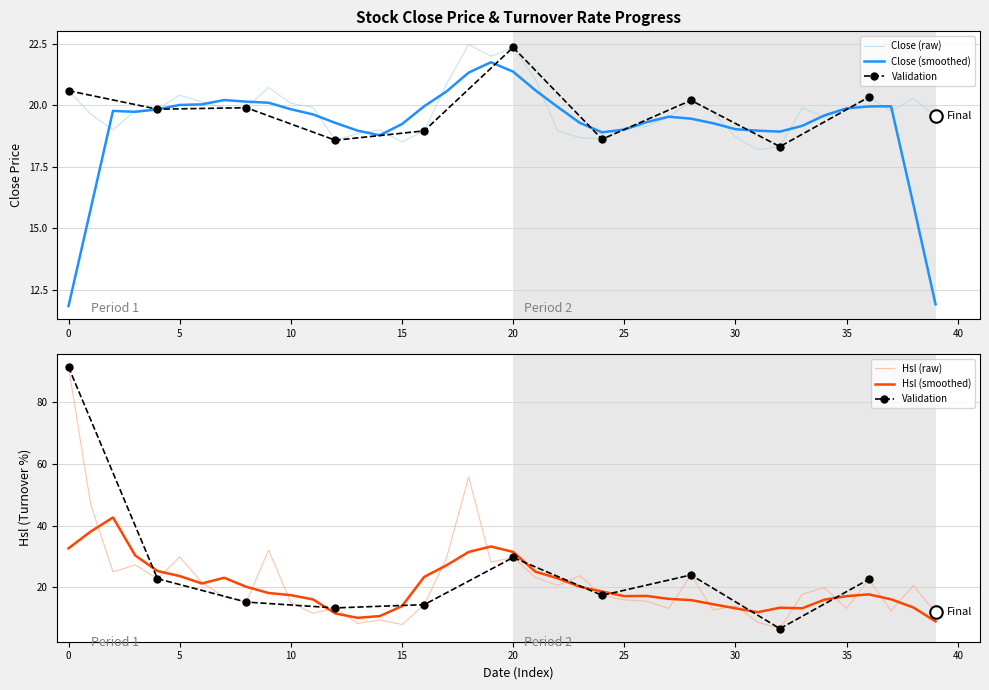

The value of Hsl (smoothed) at 5 is 23.6. True or false?

True